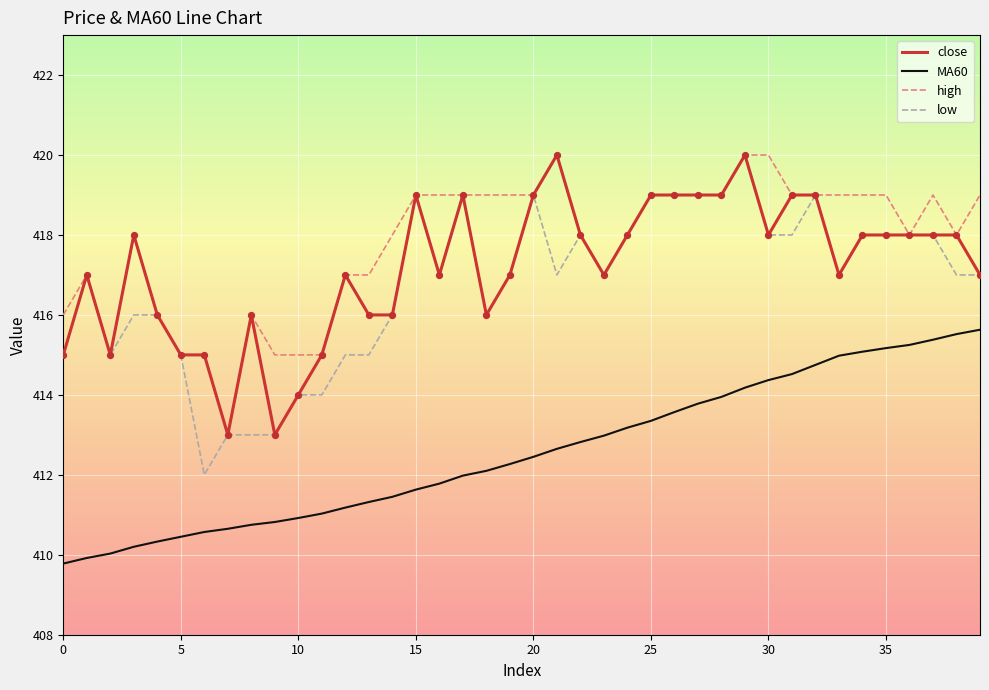

What is the minimum value shown in the chart?

409.8